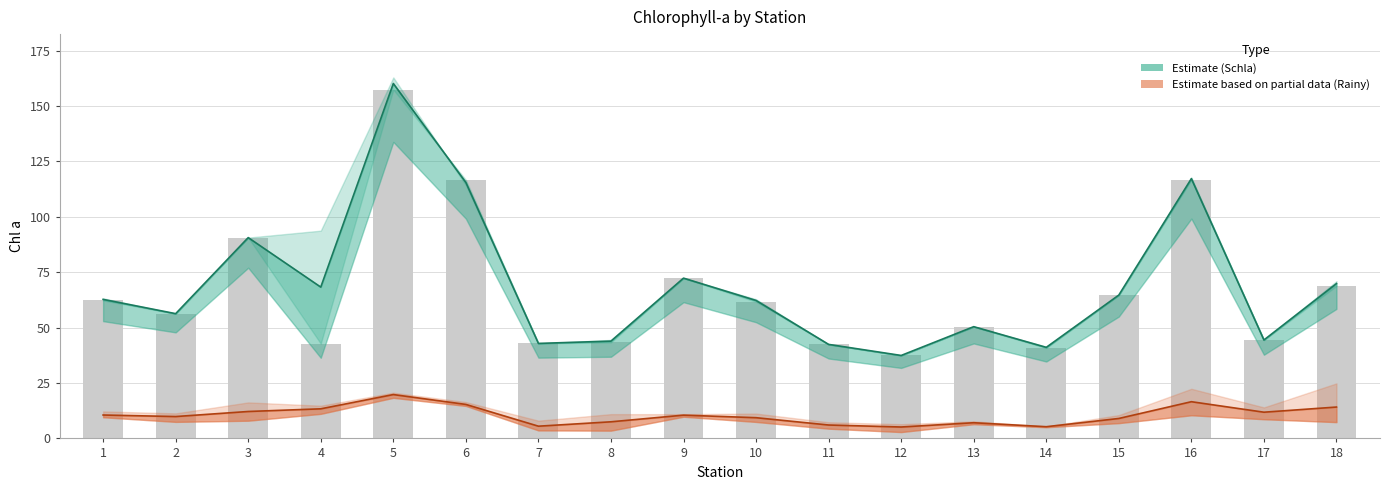

Reading right to left, transcribe all the data shown in this chart.

Schla_col3: 68.7	44.4	116.7	64.7	40.8	50.4	37.4	42.4	61.7	72.3	43.3	42.9	116.6	157.4	42.8	90.6	56.3	62.2
Schla_col5: 70.9	44.4	117.7	64.7	41.3	50.4	37.4	42.4	62.8	72.3	44.4	42.9	114.3	162.9	93.7	90.6	56.3	63.2
Rainy_Surf_ChlA: 10.3	12.8	16.9	10.5	5.0	6.4	2.9	4.4	7.4	10.8	8.0	4.9	14.7	20.6	11.1	8.0	7.5	9.9
Rainy_Mid_ChlA: 24.8	14.0	22.4	9.6	5.4	7.7	6.4	6.5	9.4	9.8	3.5	8.0	14.9	20.4	14.8	12.2	10.8	12.2
Rainy_Btm_ChlA: 7.3	8.7	10.4	6.9	5.4	7.1	6.2	7.3	11.2	10.9	10.9	3.6	16.4	18.3	14.2	16.2	11.3	9.6